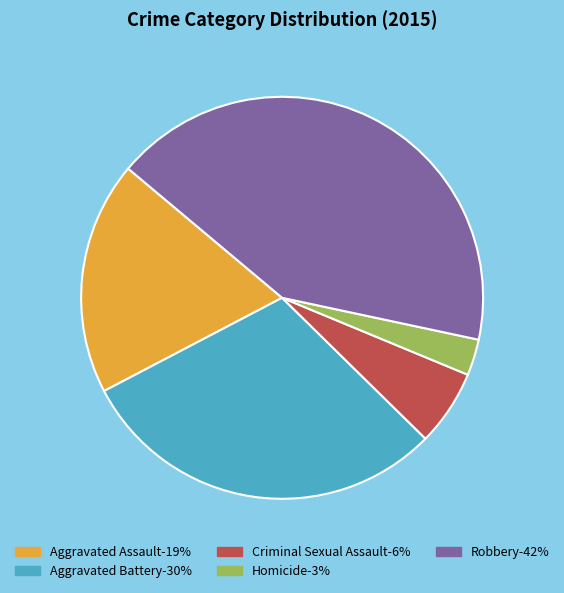

Does Aggravated Assault account for over 50% of the chart?

No